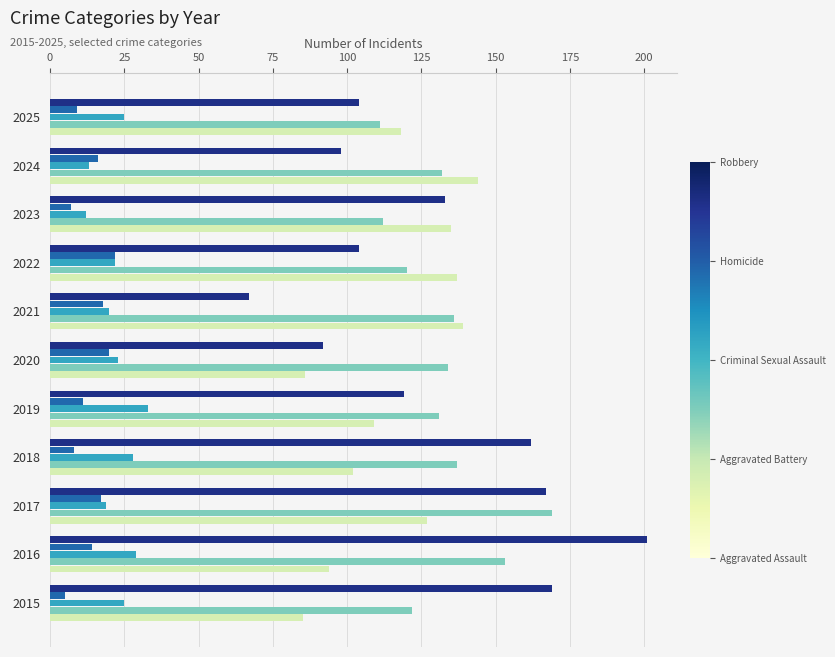

What is the total value across all series at 2018?

437